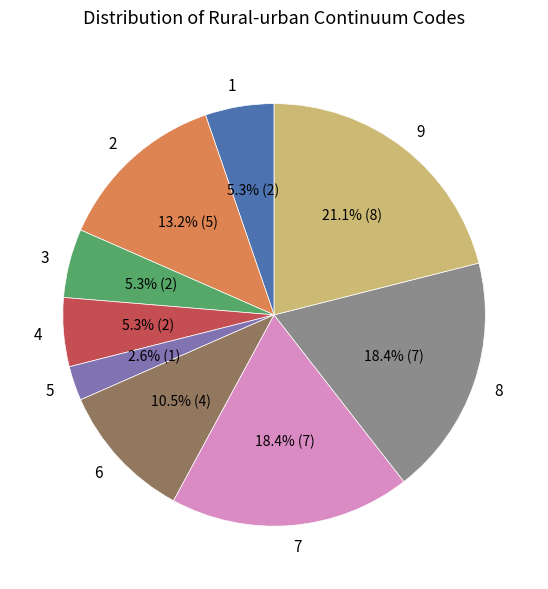

To the nearest percent, what is the difference between the largest and smallest slice percentages?

18%